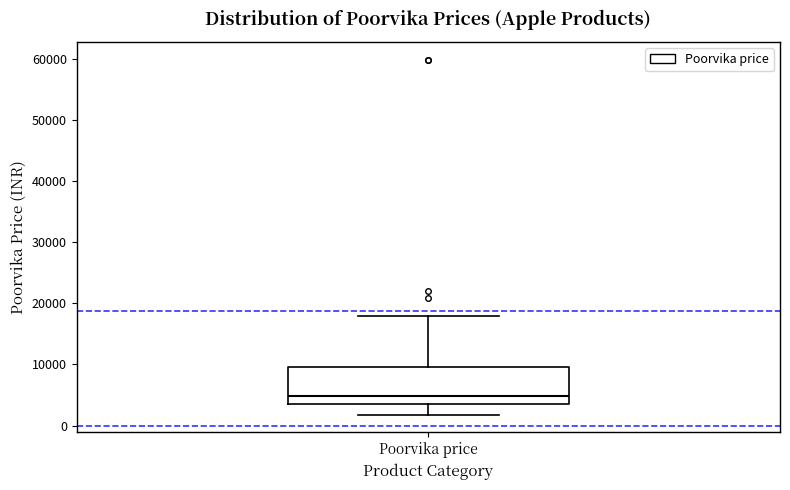

Read this box plot against the y-axis: the position of the median line, the range covered by the box, and the ends of both whiskers. The values are not printed on the chart, so give them approximately, as read against the axis.

median 5000, box 3000 to 10000, whiskers 2000 to 18000